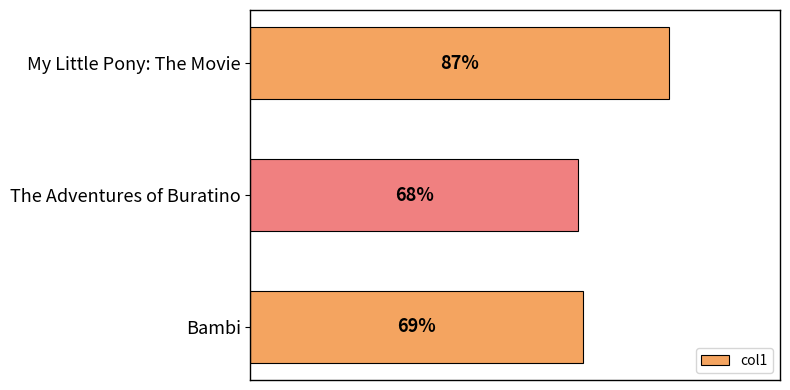

At which label is the value closest to 77?

Bambi